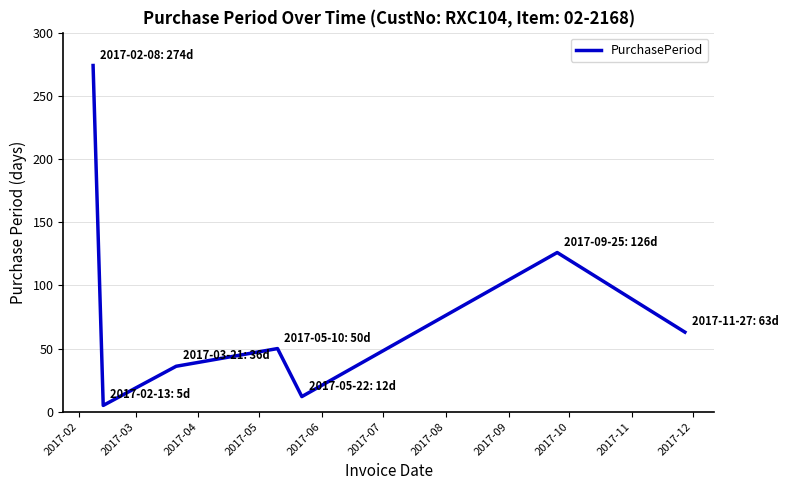

How many interior local valleys (lower than both neighbors) does the data have?

2